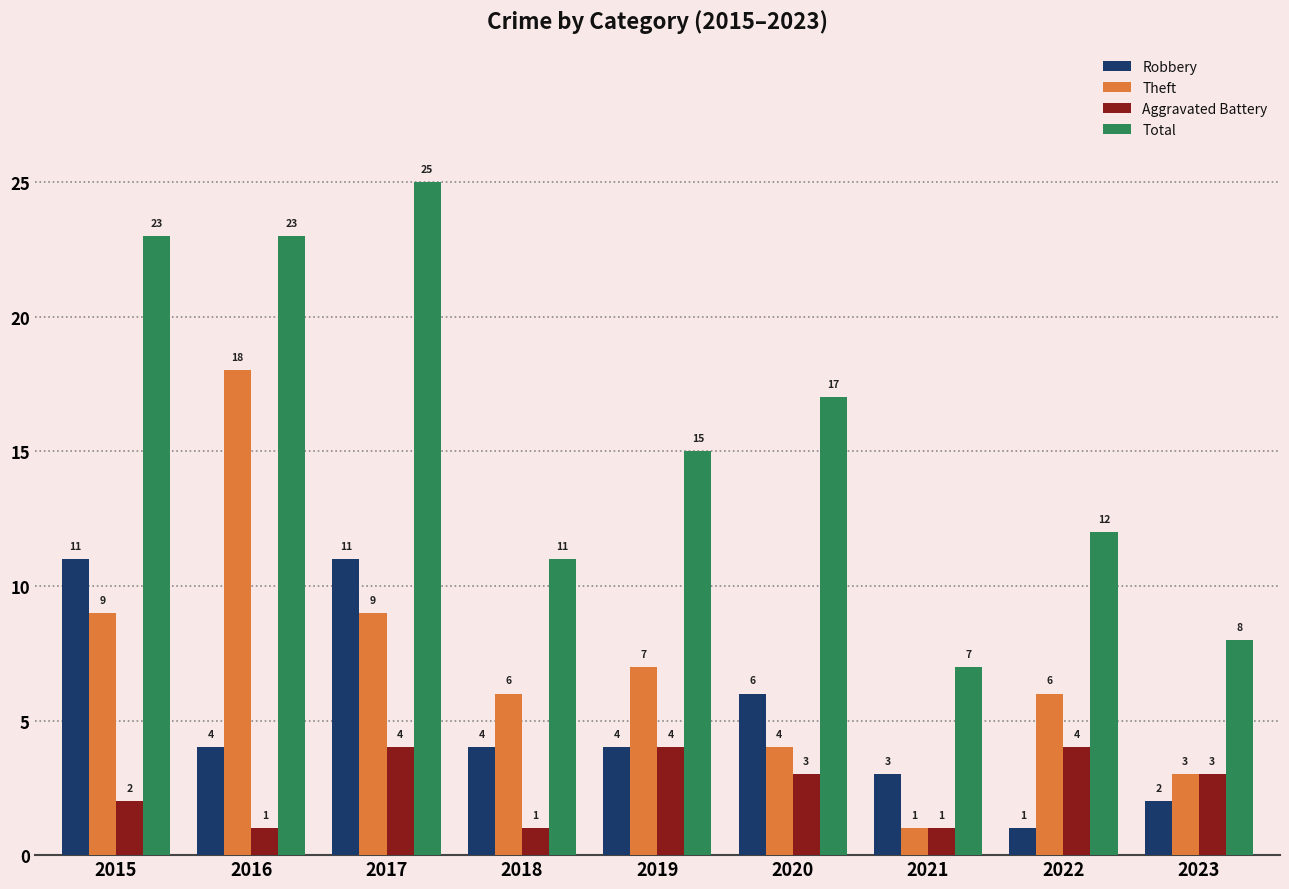

Reading left to right, list all the values displayed in this chart.

Robbery: 11	4	11	4	4	6	3	1	2
Theft: 9	18	9	6	7	4	1	6	3
Aggravated Battery: 2	1	4	1	4	3	1	4	3
Total: 23	23	25	11	15	17	7	12	8